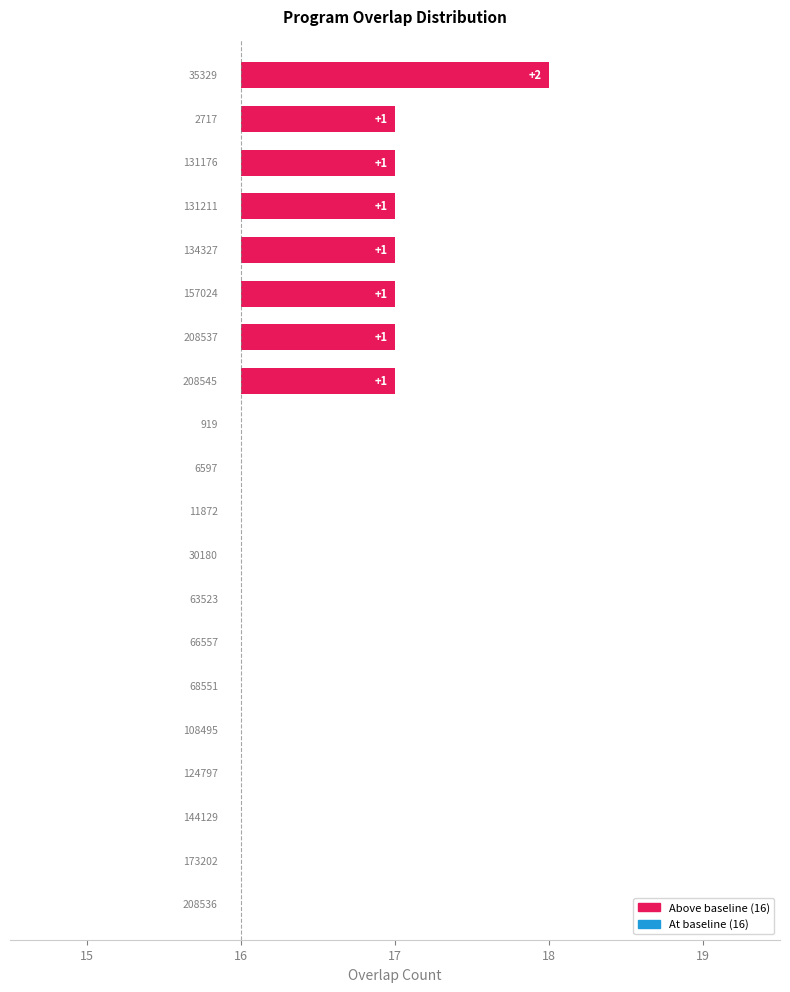

Which category has the lowest value across all series?

919